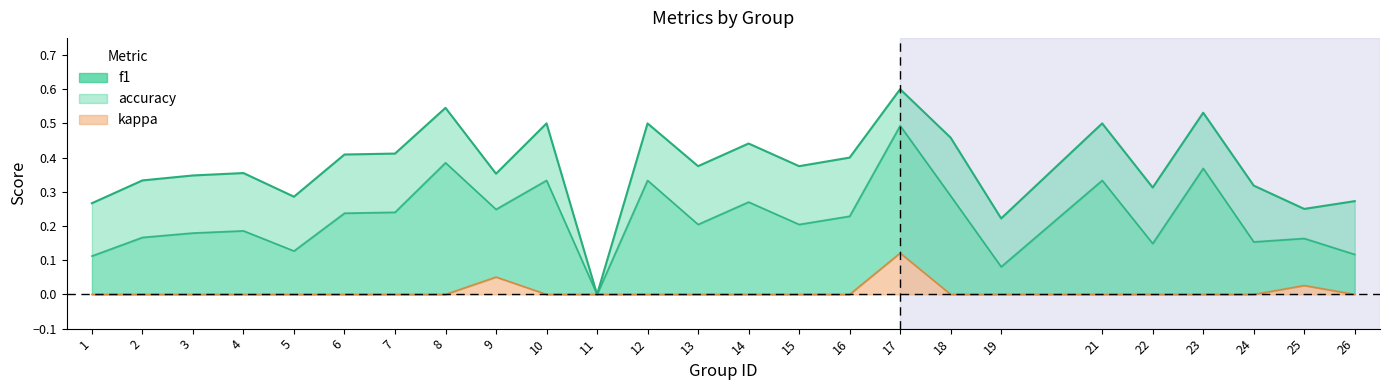

Which series has the largest total across all categories?

accuracy